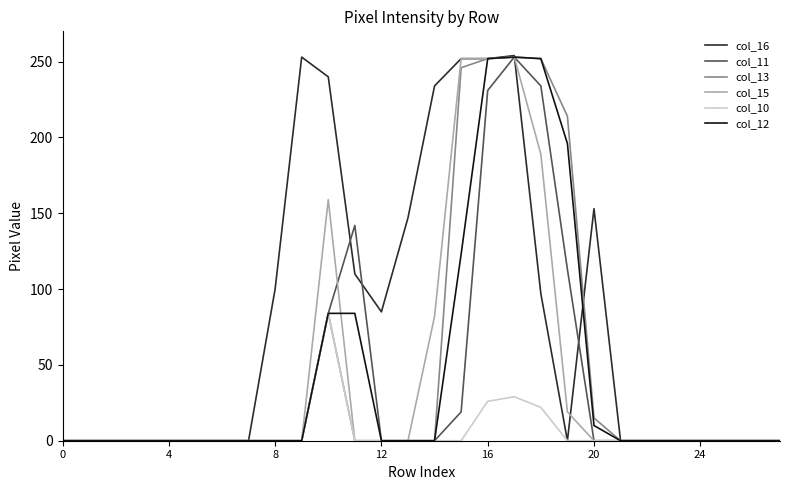

Which series has the largest range (max minus min)?

col_16